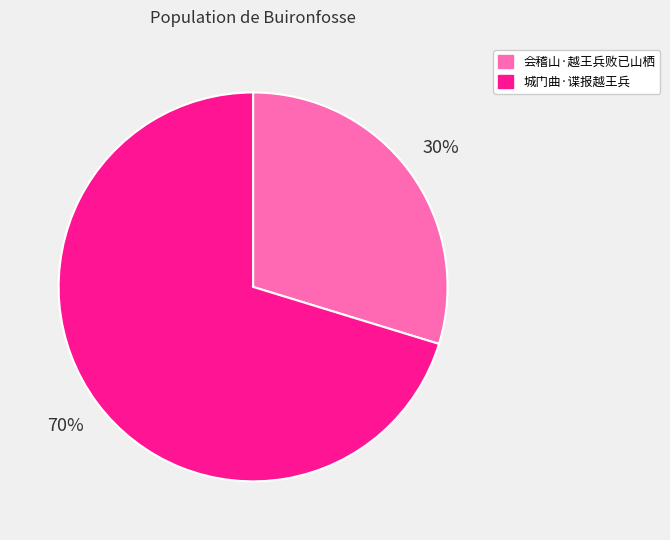

Is it true that 城门曲·谍报越王兵 is 70% of the pie?

True